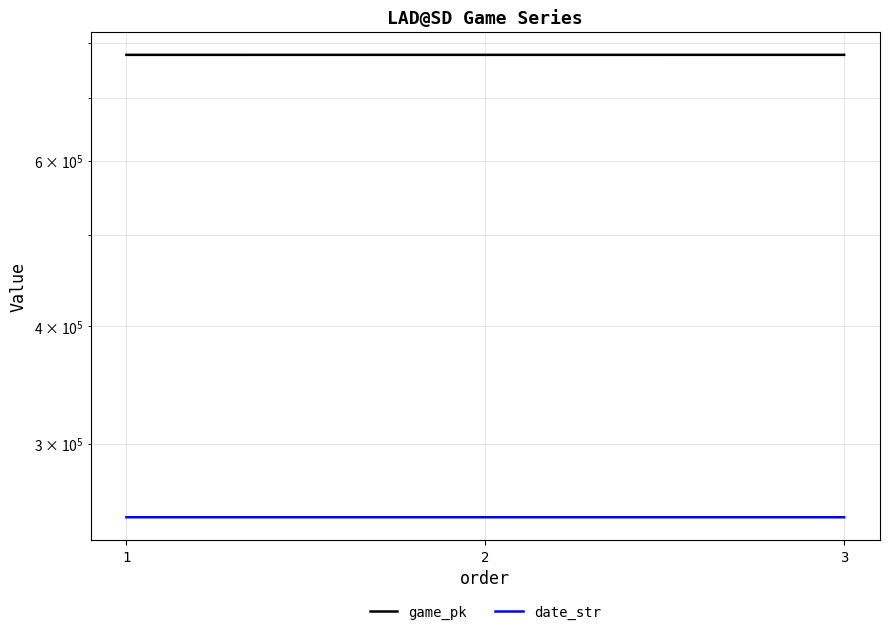

True or false: date_str has a value of 250611 at 1.

True